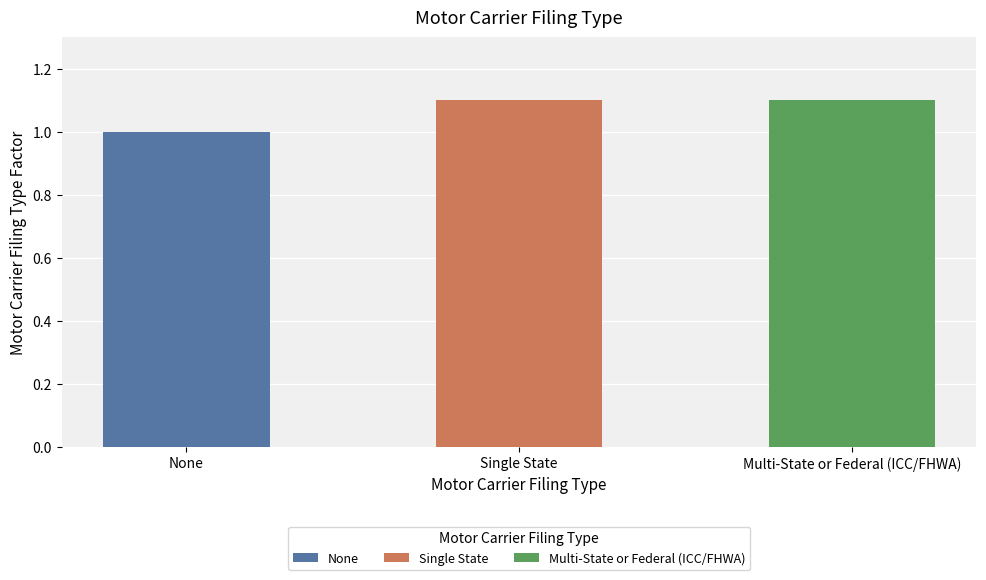

The chart shows a value of 1.0 at None. True or false?

True